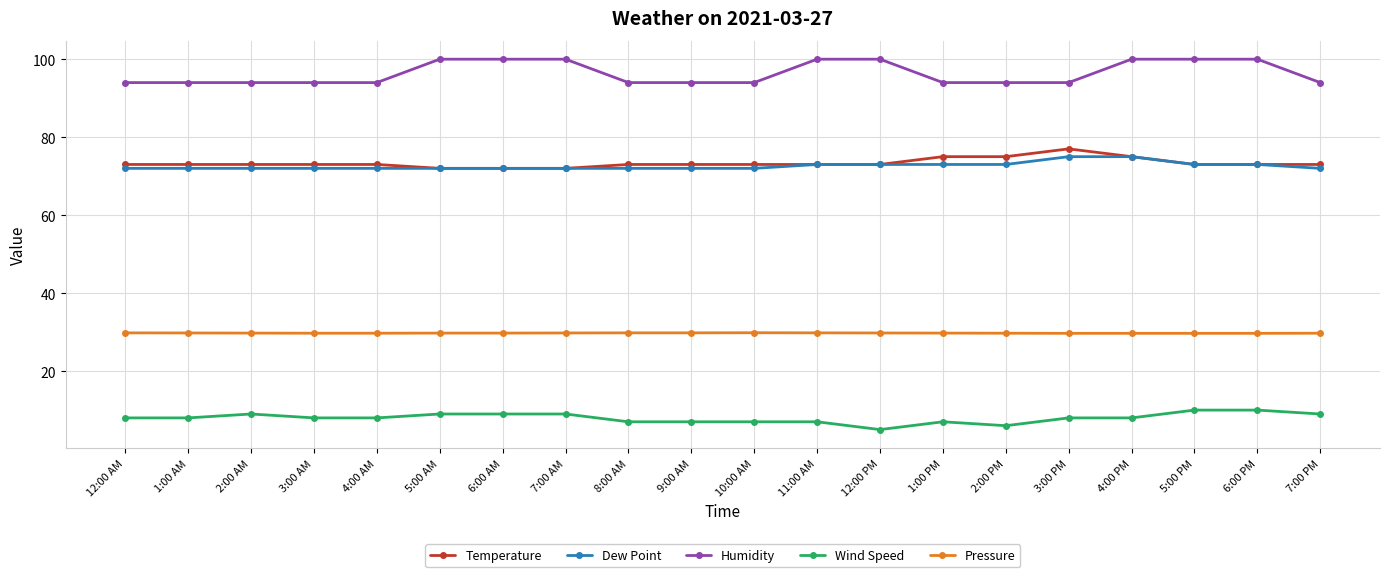

What position from the right is 10:00 AM?

10